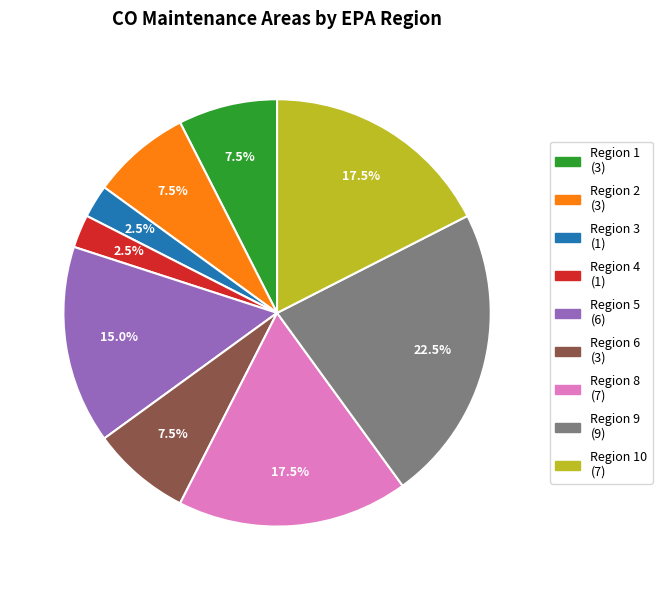

Does any single category account for the majority?

No